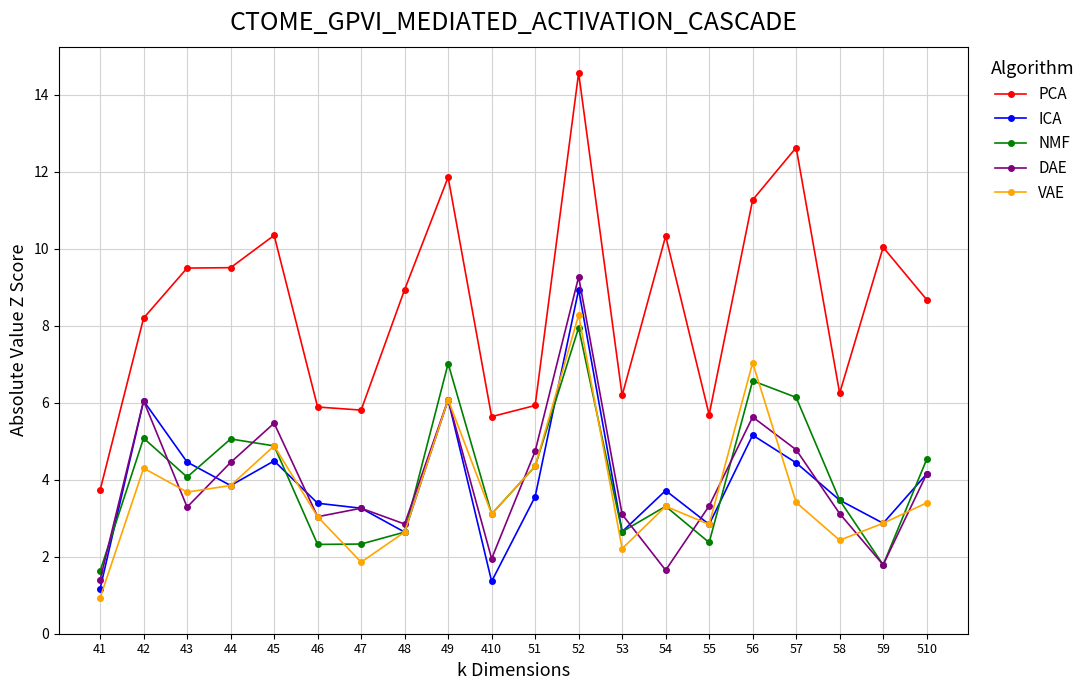

What is the difference between the ICA values at 49 and 52?

2.9